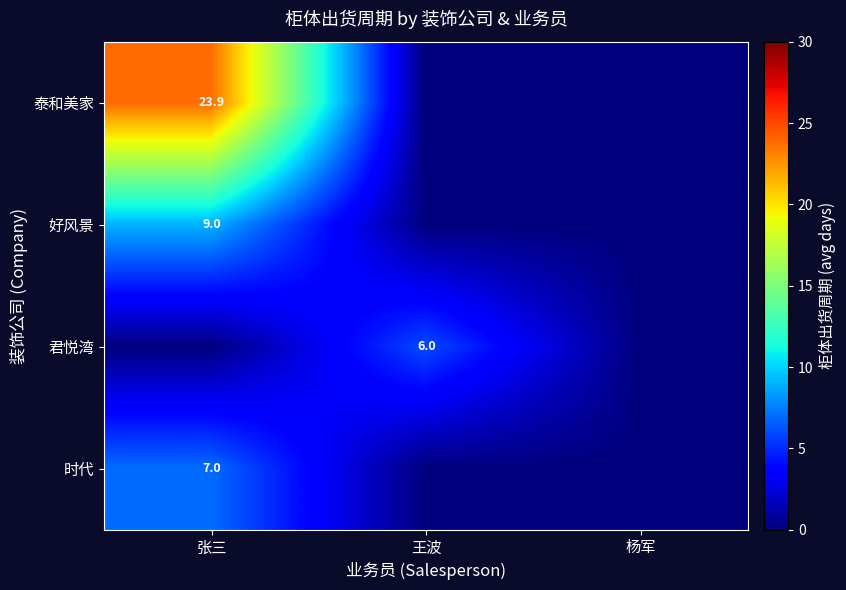

The value of 泰和美家 at 张三 is 23.9. True or false?

True